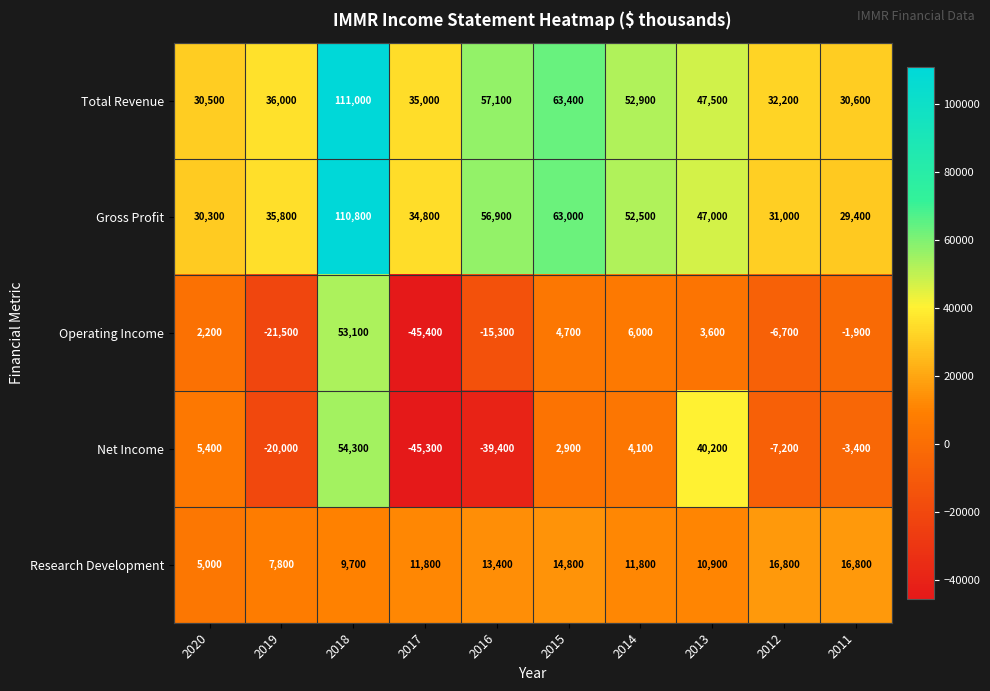

Which series has the widest spread of values?

Net Income